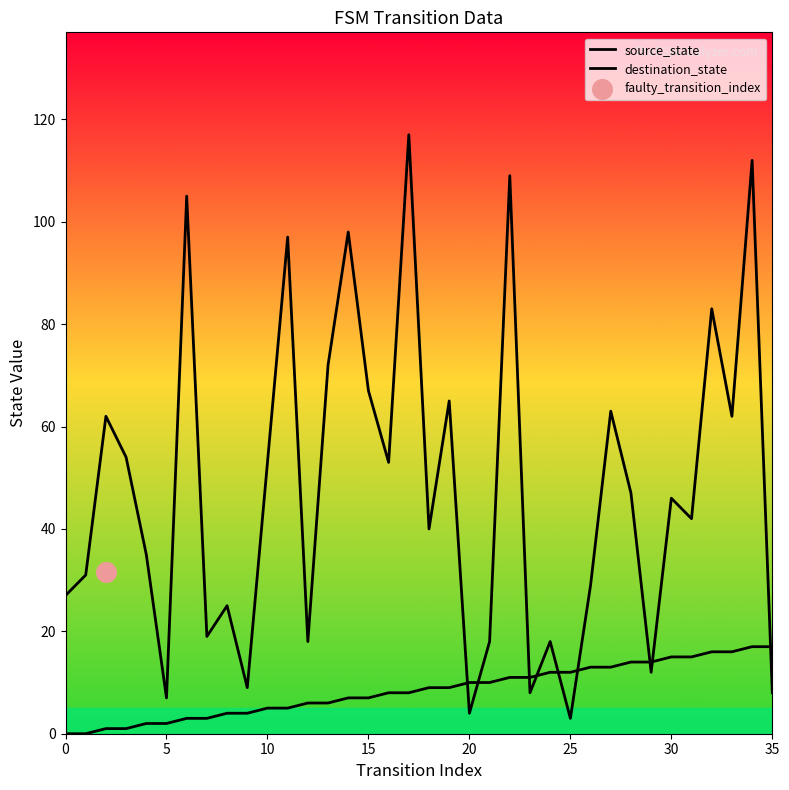

Which series has the largest total across all categories?

destination_state